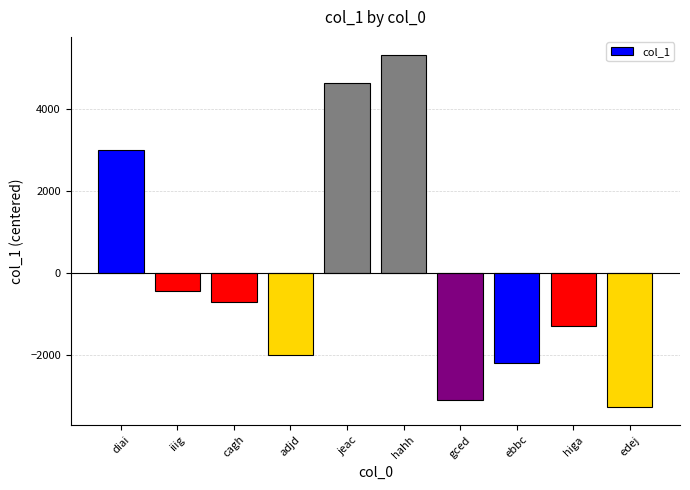

Are the bars horizontal?

No